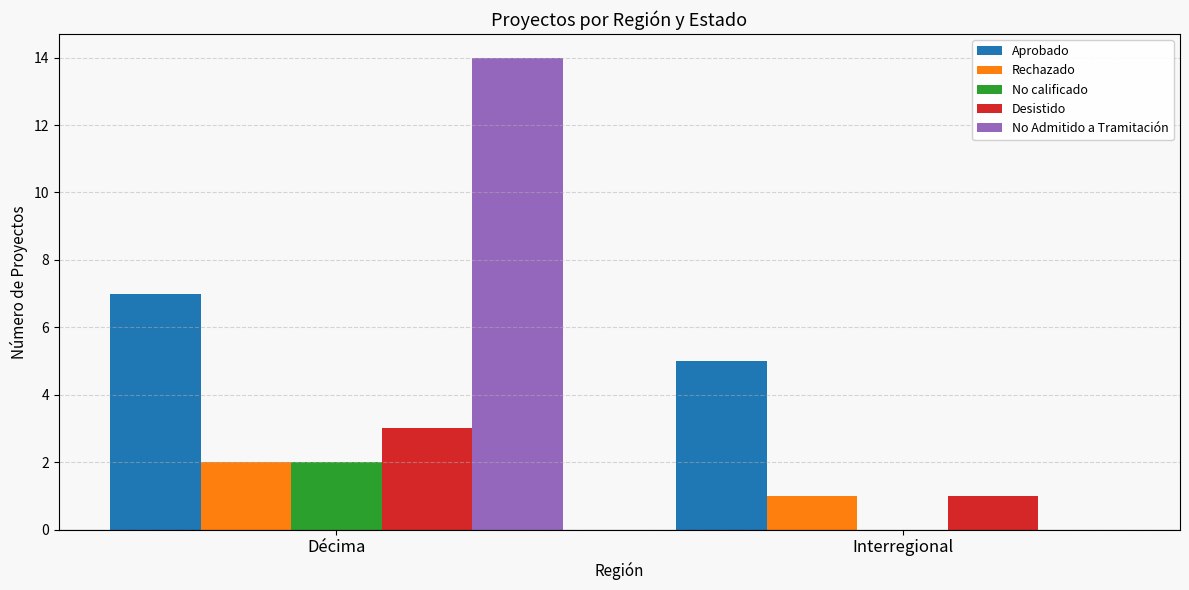

What is the difference between the Rechazado values at Décima and Interregional?

1